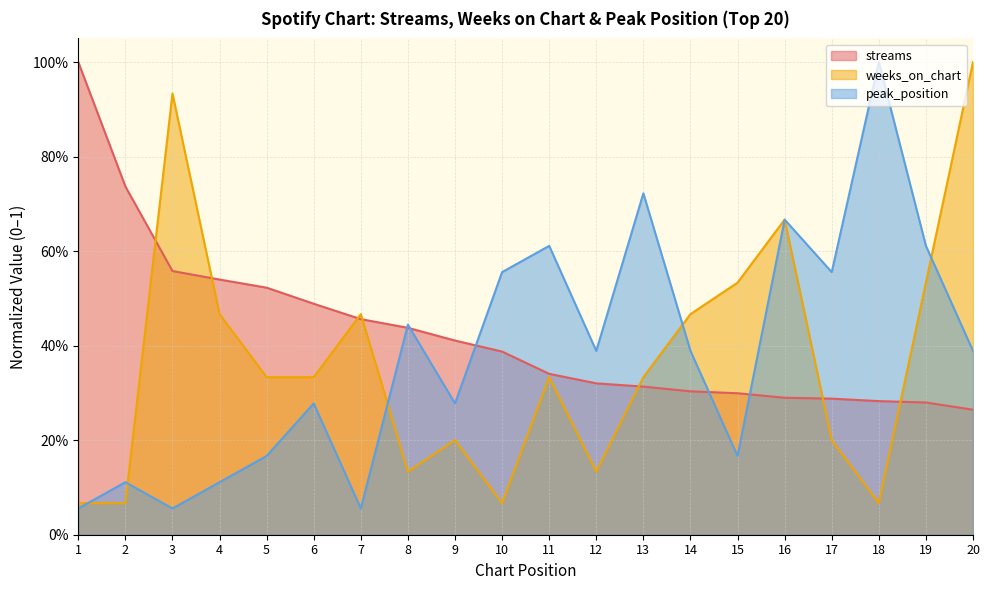

Is it true that streams equals 0.4 at 8?

True